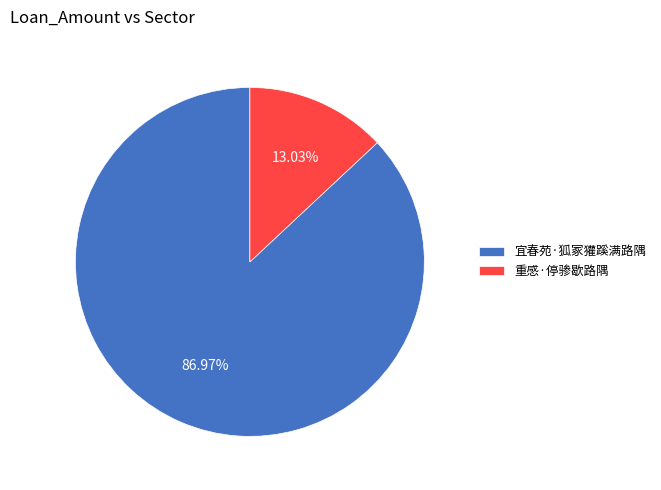

Is 重感·停骖歇路隅 the majority of the pie?

No